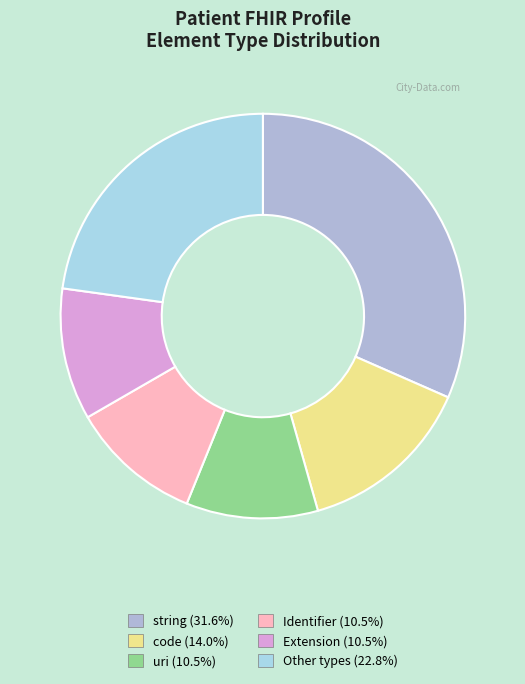

How many segments does this pie chart have?

6